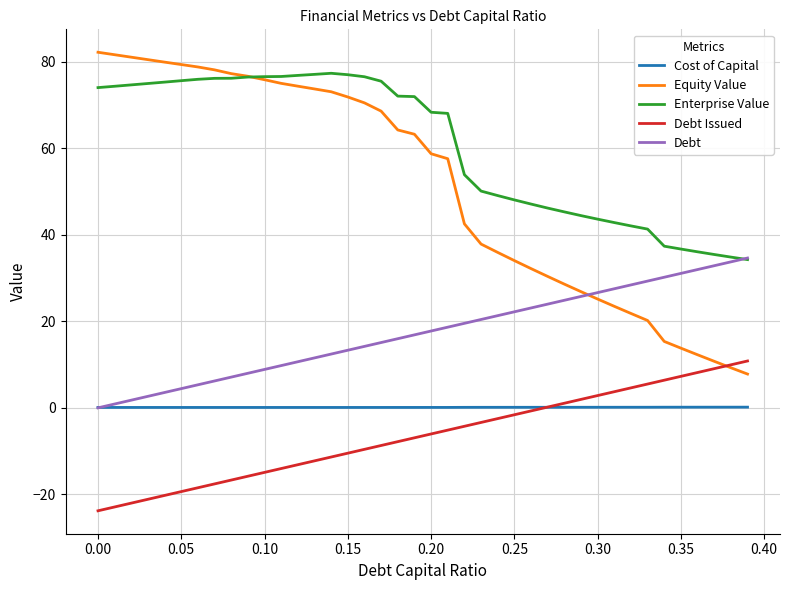

Rank the series by their maximum value, from highest to lowest.

Equity Value, Enterprise Value, Debt, Debt Issued, Cost of Capital